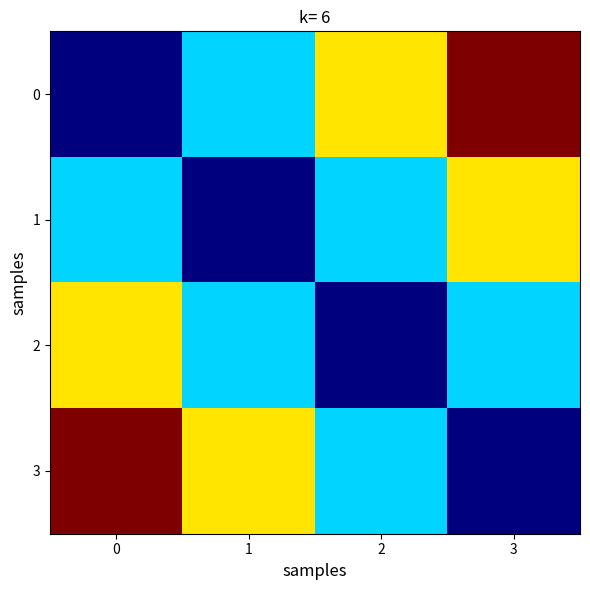

Which has a higher value, 0 or 1?

1